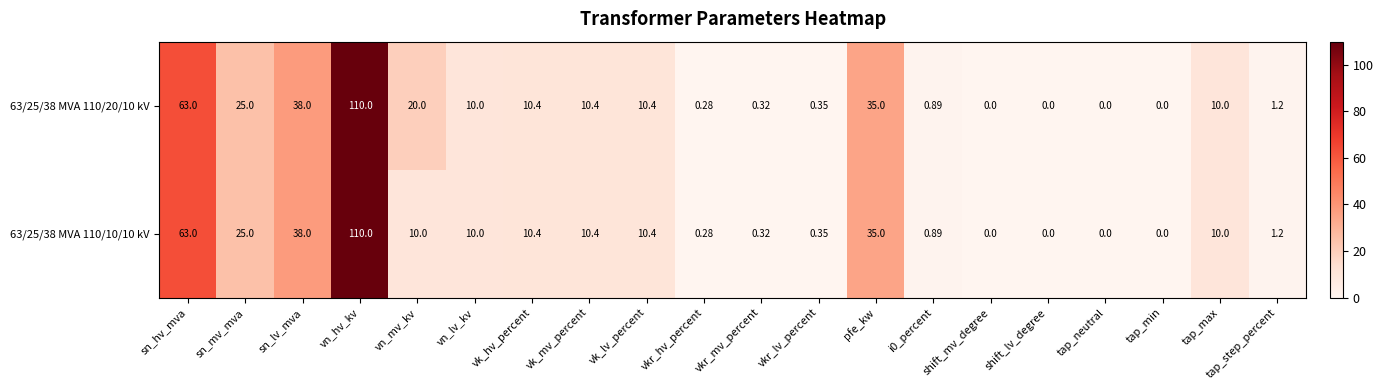

At which category does the chart reach its peak across all series?

vn_hv_kv